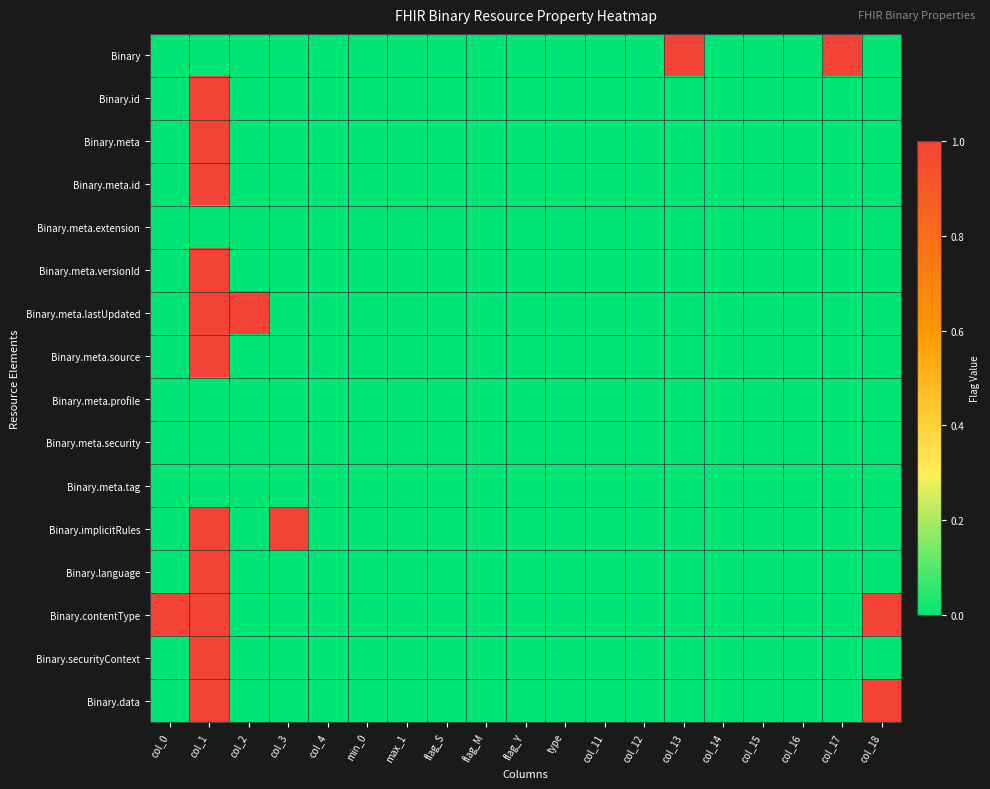

Rank the series by their maximum value, from highest to lowest.

Binary, Binary.id, Binary.meta, Binary.meta.id, Binary.meta.versionId, Binary.meta.lastUpdated, Binary.meta.source, Binary.implicitRules, Binary.language, Binary.contentType, Binary.securityContext, Binary.data, Binary.meta.extension, Binary.meta.profile, Binary.meta.security, Binary.meta.tag